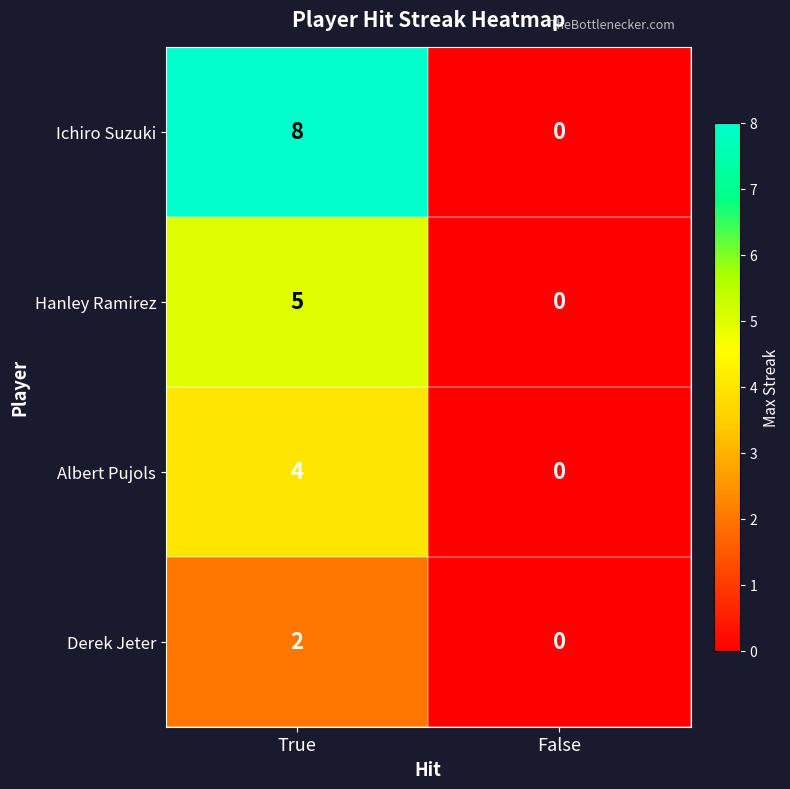

The value of Derek Jeter at False is 1. True or false?

False